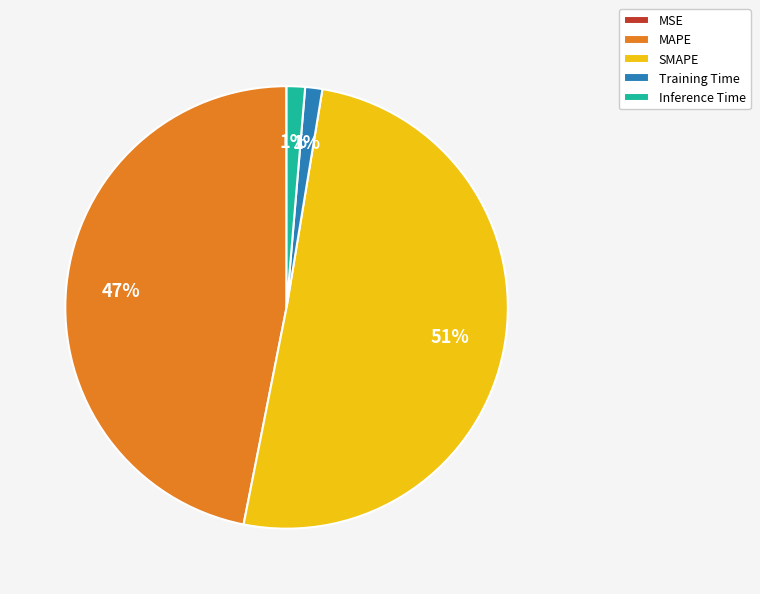

True or false: Inference Time accounts for 11% of the total.

False